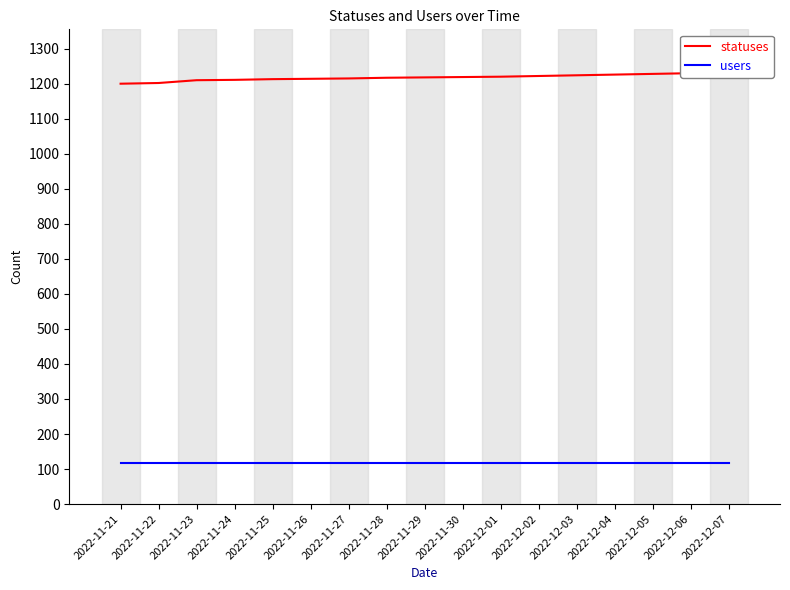

Which series has the largest range (max minus min)?

statuses